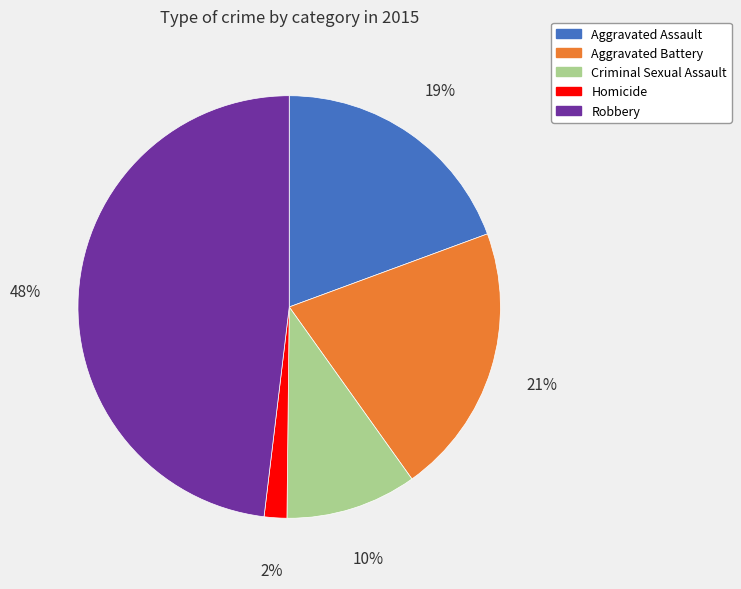

Does any single category account for the majority?

No